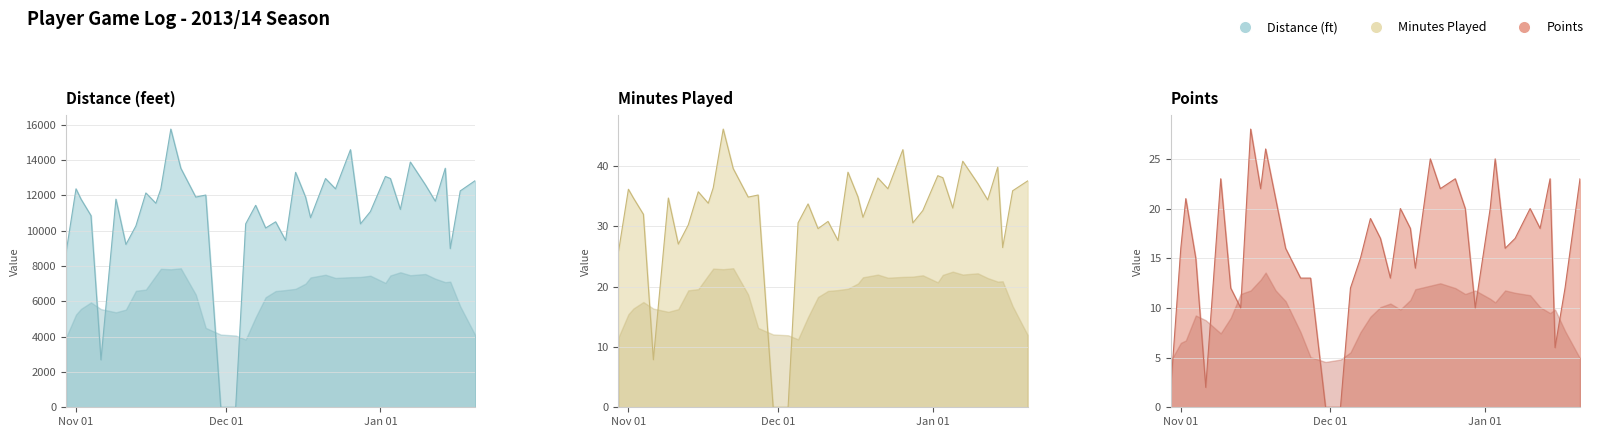

What is the sum of all PTS values?

648.0